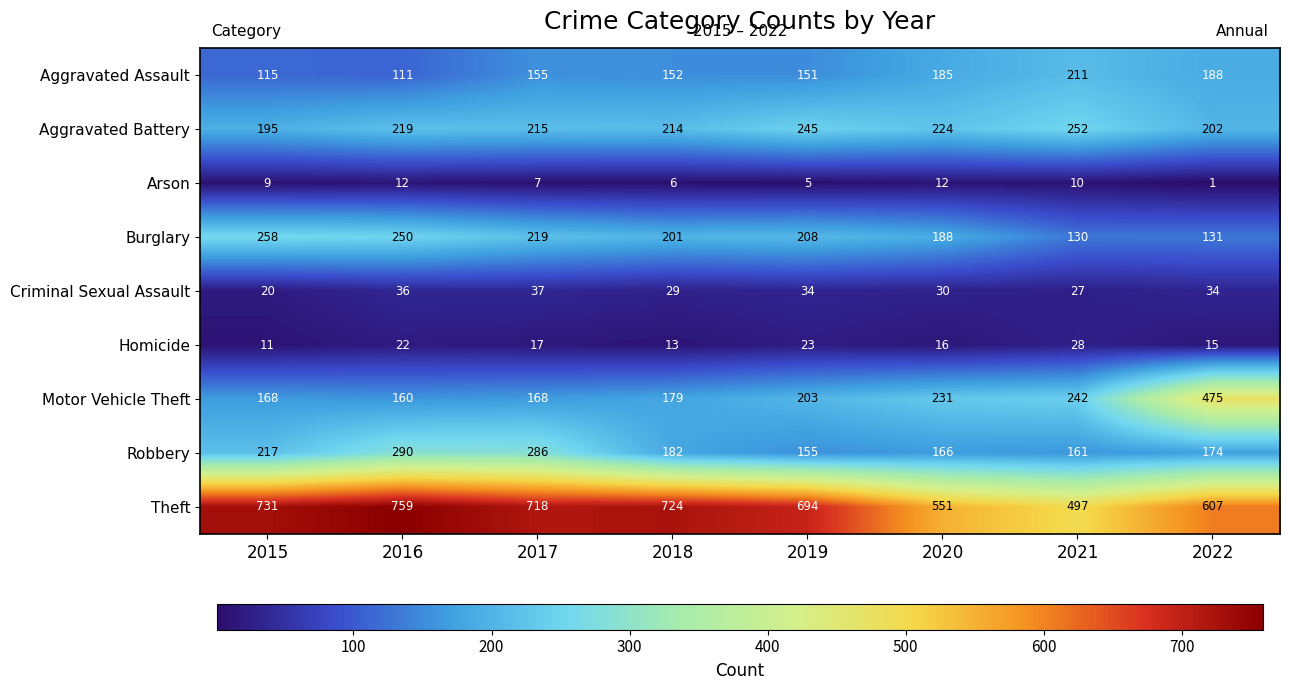

Rank the series by their maximum value, from lowest to highest.

Arson, Homicide, Criminal Sexual Assault, Aggravated Assault, Aggravated Battery, Burglary, Robbery, Motor Vehicle Theft, Theft